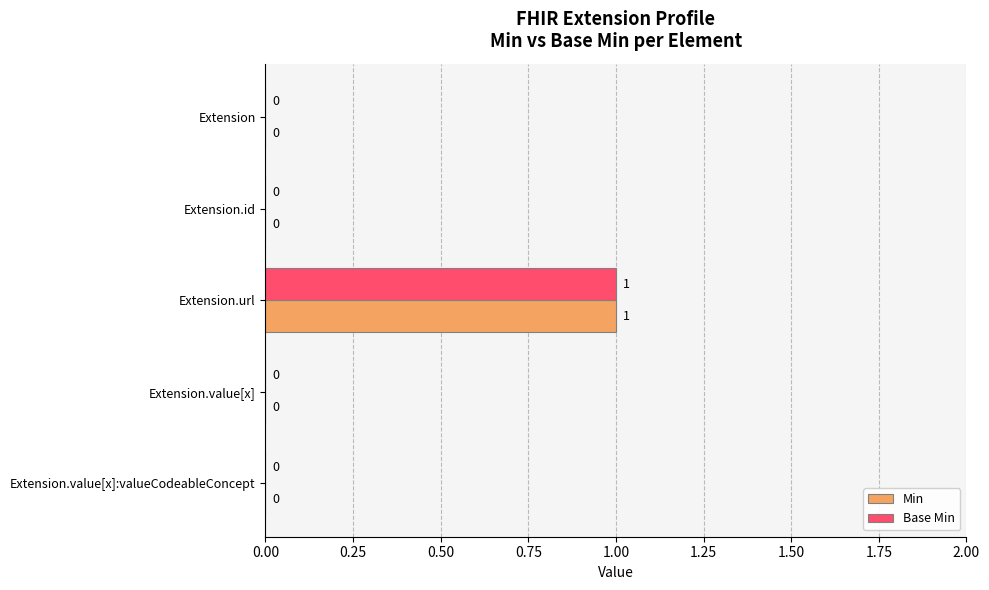

Count the Min values in the range 0 to 1.

5